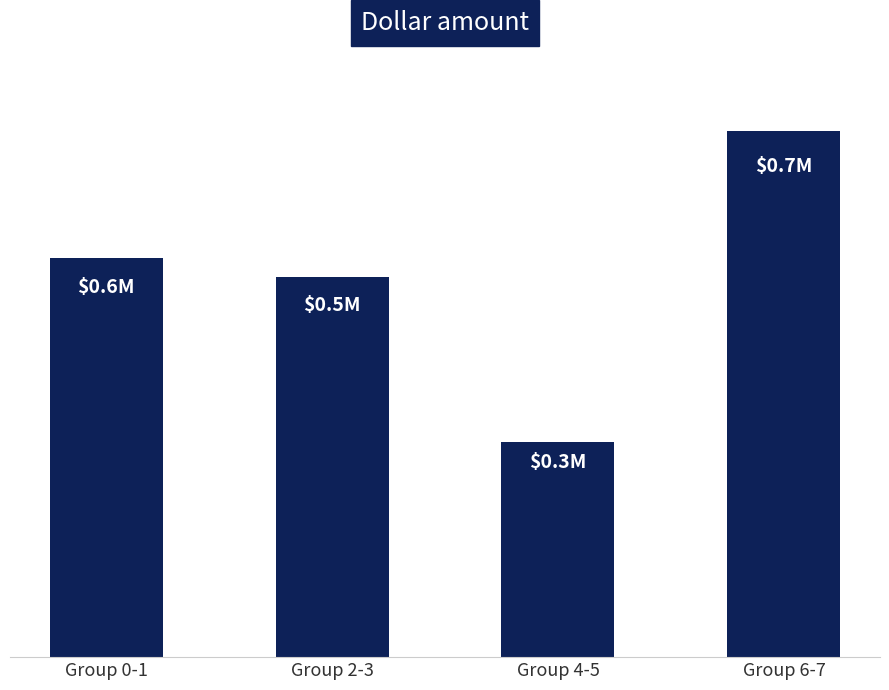

Does the chart contain any negative values?

No